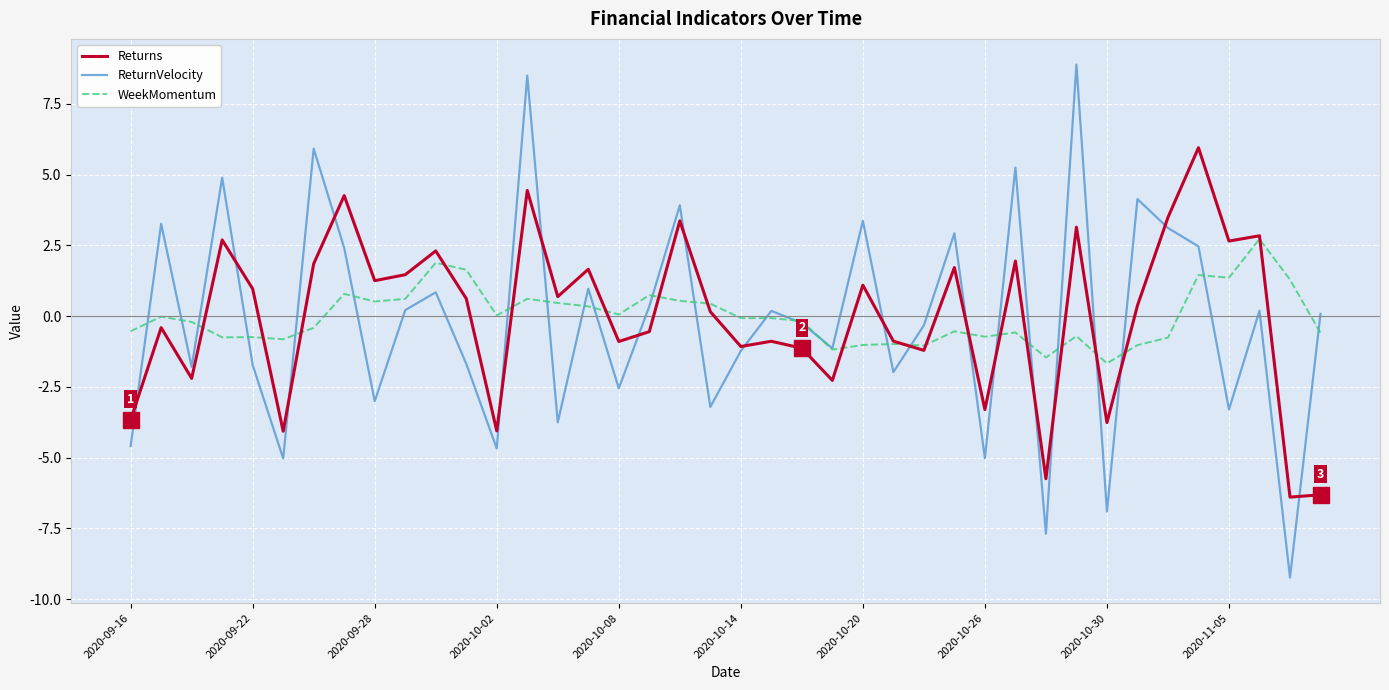

How many distinct data groups are displayed?

3